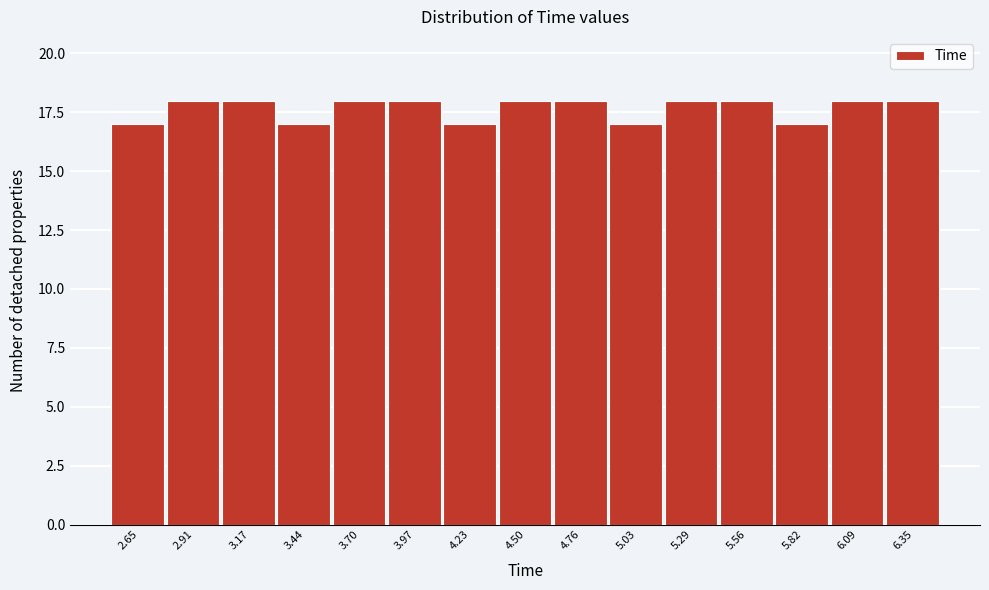

Reading right to left, what are all the values shown in this chart?

18	18	17	18	18	17	18	18	17	18	18	17	18	18	17